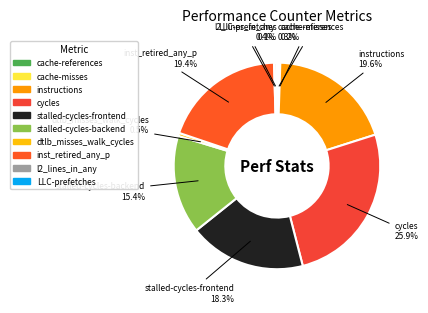

Does l2_lines_in_any account for over 50% of the chart?

No